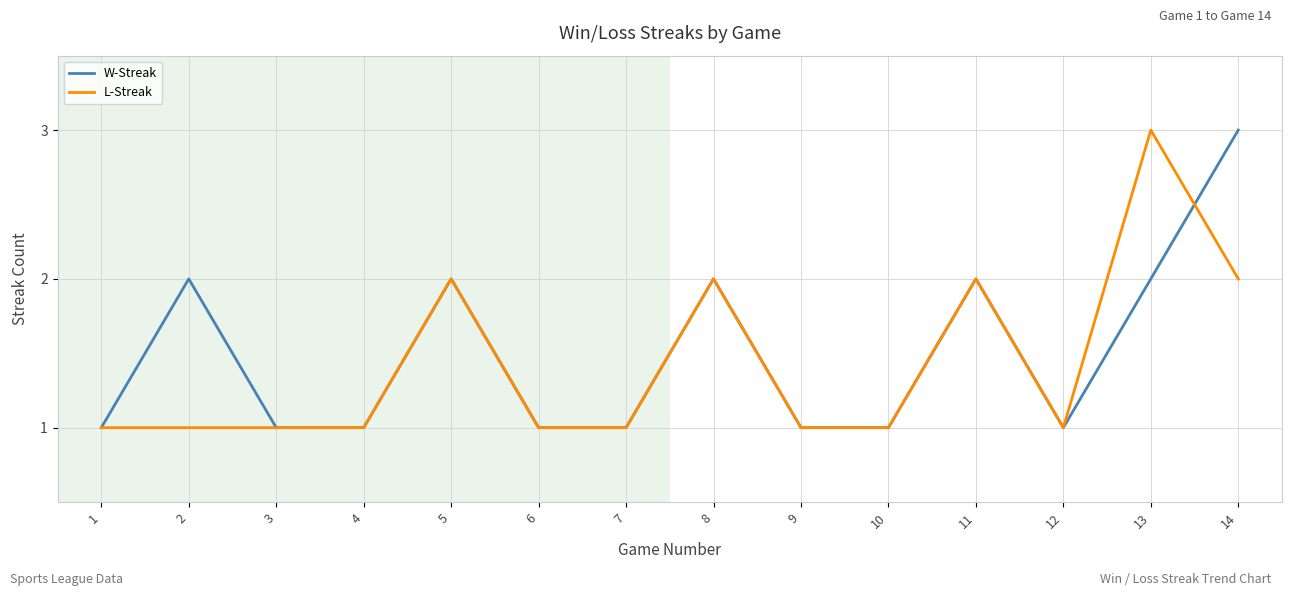

What is the sum of the L-Streak values at 5 and 12?

3